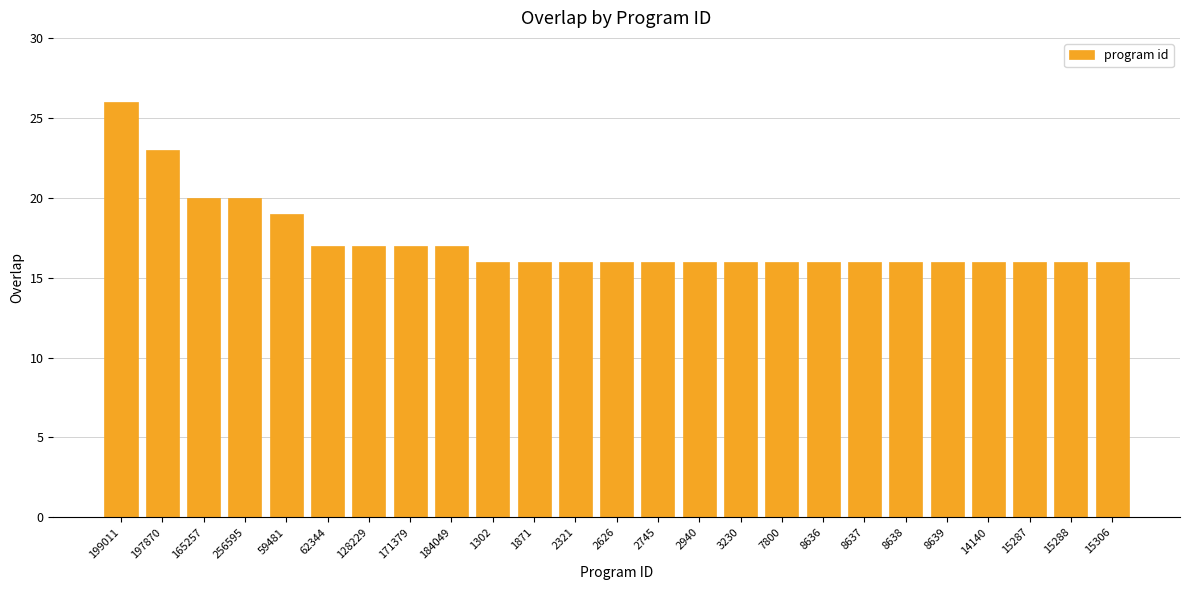

What position from the right is 184049?

17